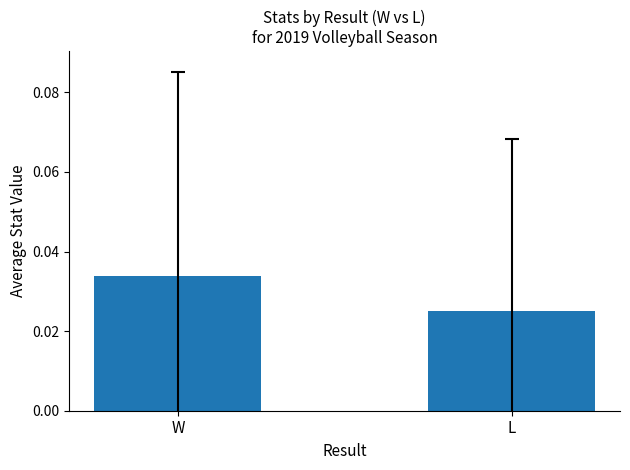

At which category does the chart reach its peak across all series?

W